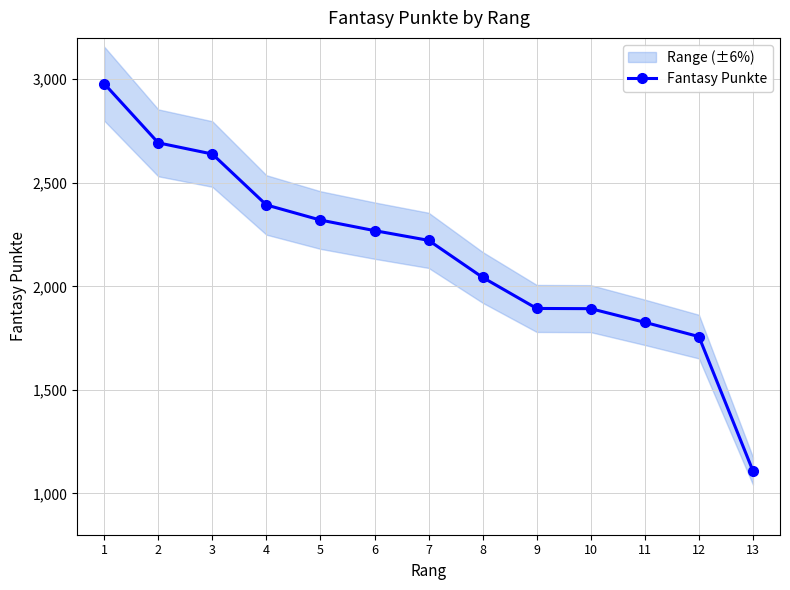

List the labels in order of value, smallest first.

13, 12, 11, 10, 9, 8, 7, 6, 5, 4, 3, 2, 1